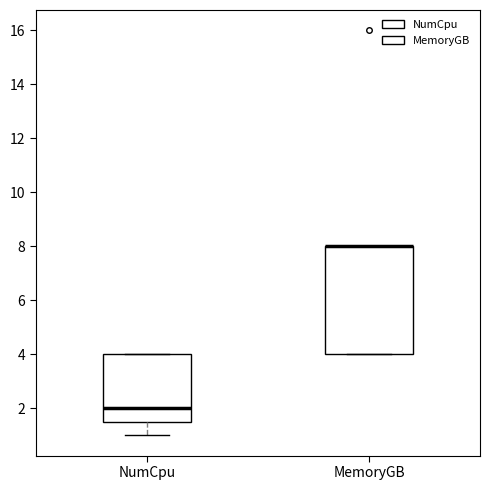

Where is the upper edge of the box for NumCpu on the y-axis? The values are not printed on the chart, so give them approximately, as read against the axis.

4.0